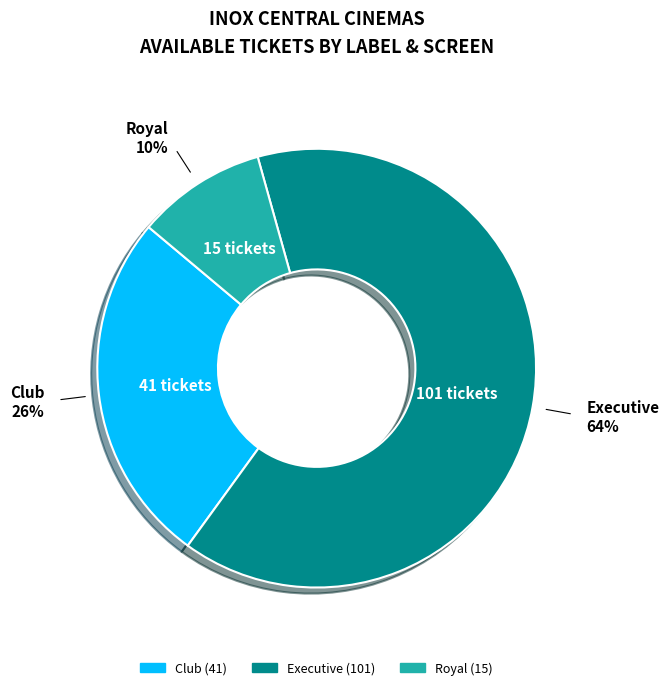

How many slices are in this pie chart?

3